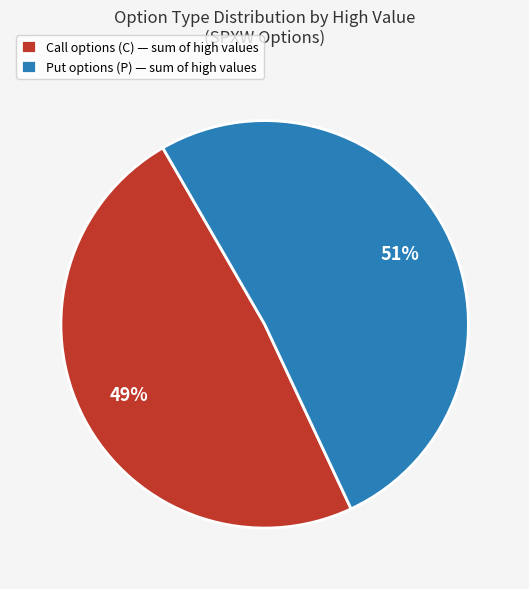

Which slice represents more than half of the pie?

Put options (P) — sum of high values